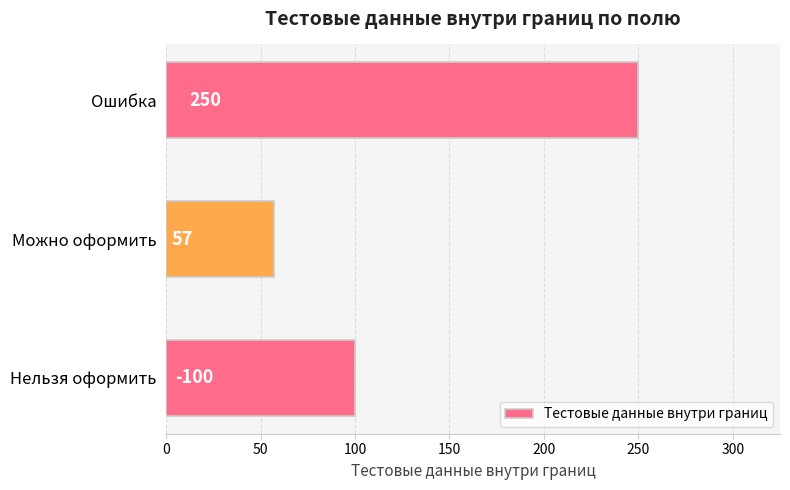

What is the minimum value shown in the chart?

57